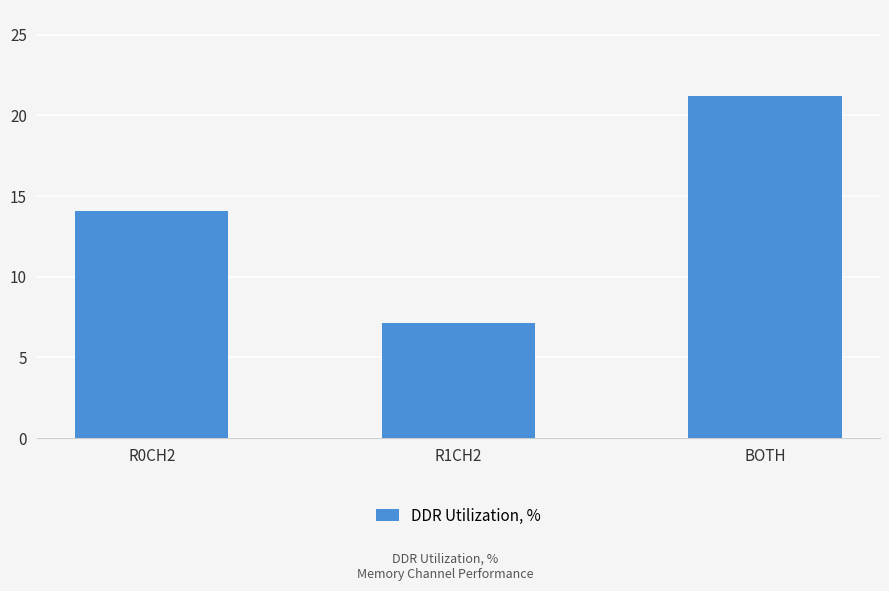

Reading left to right, list all the values displayed in this chart.

14.1	7.1	21.2